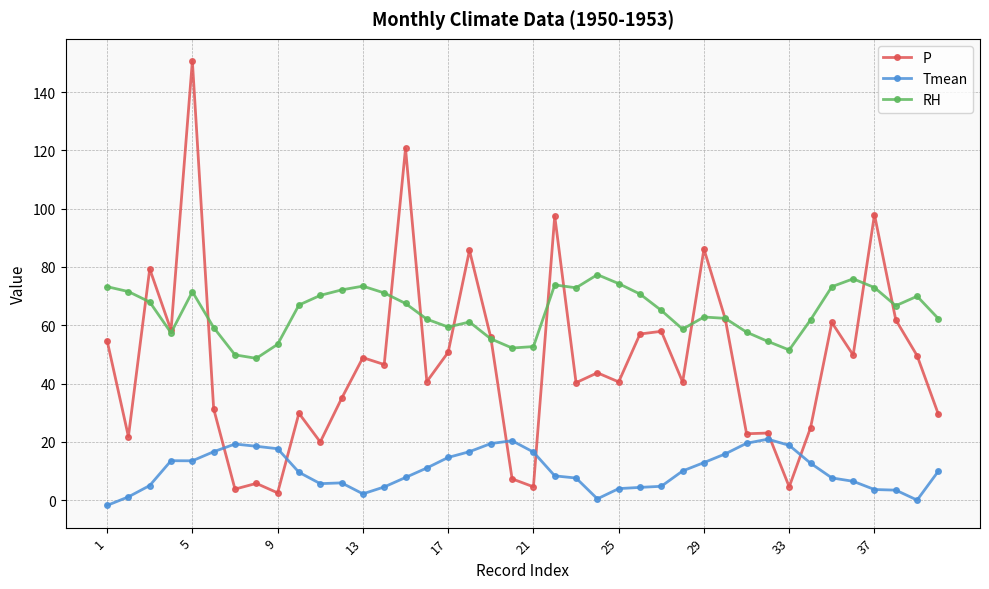

What is the average value of the RH series?

64.5